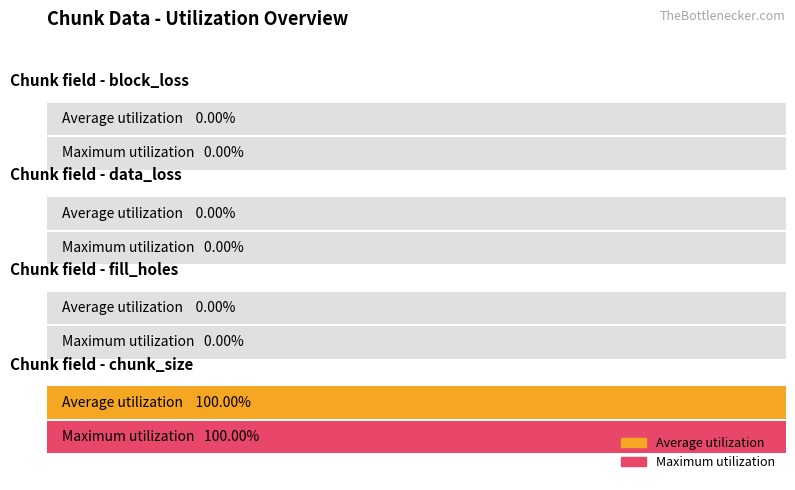

At 0, list the series in order from largest to smallest.

Average utilization, Maximum utilization